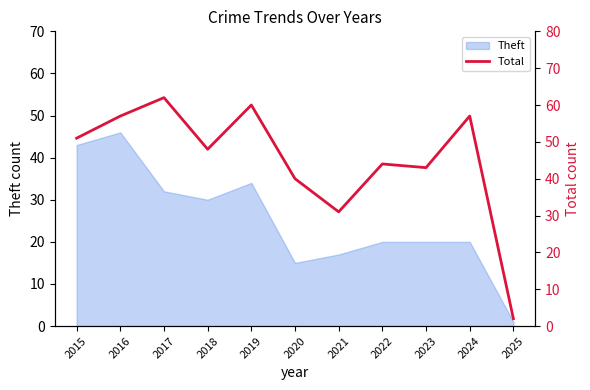

The Theft series shows 20 at 2022. True or false?

True